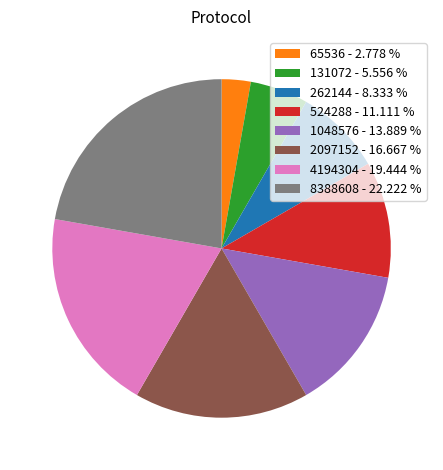

Combined, do 524288 - 11.111 % and 2097152 - 16.667 % account for over 50%?

No